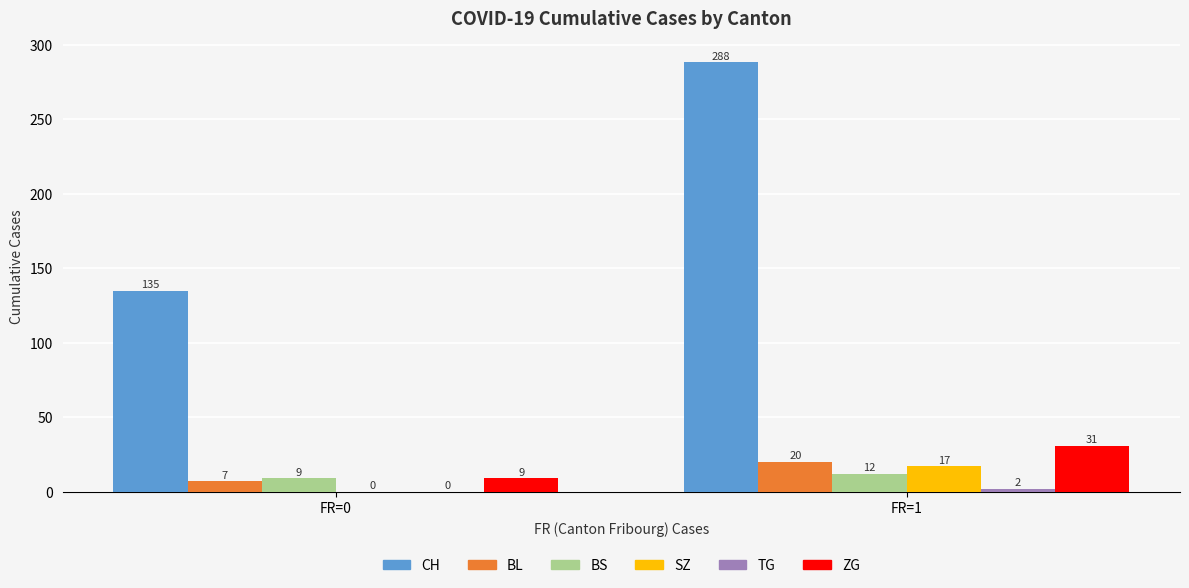

How many BS values are between 9 and 12?

2